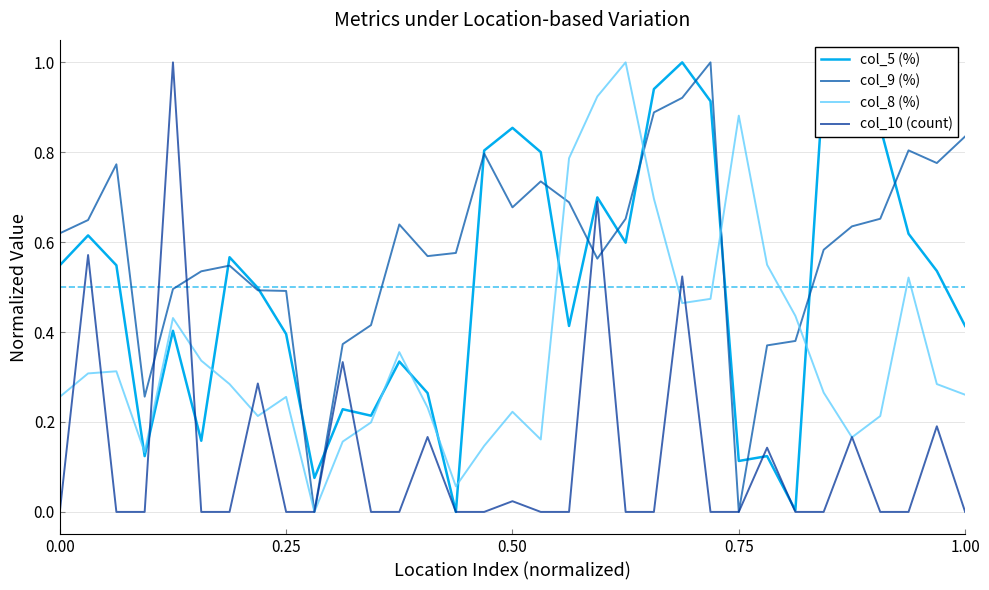

True or false: col_8 (%) has more than 2 points higher than both neighbors.

True